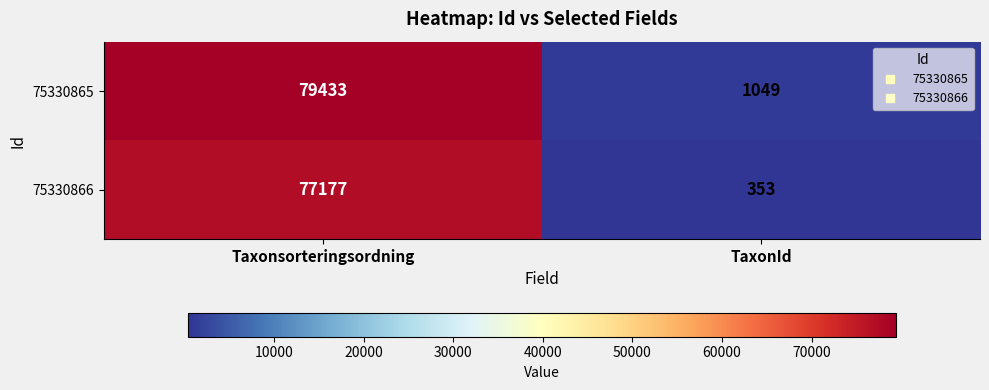

Which category has the lowest value in the 75330866 series?

TaxonId